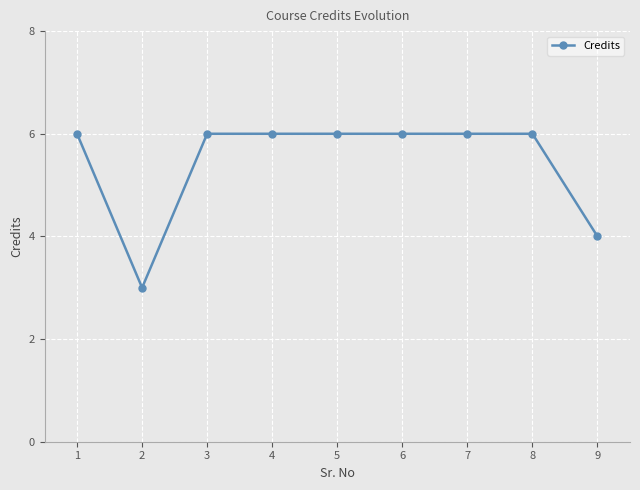

Which has a higher value, 9 or 8?

8